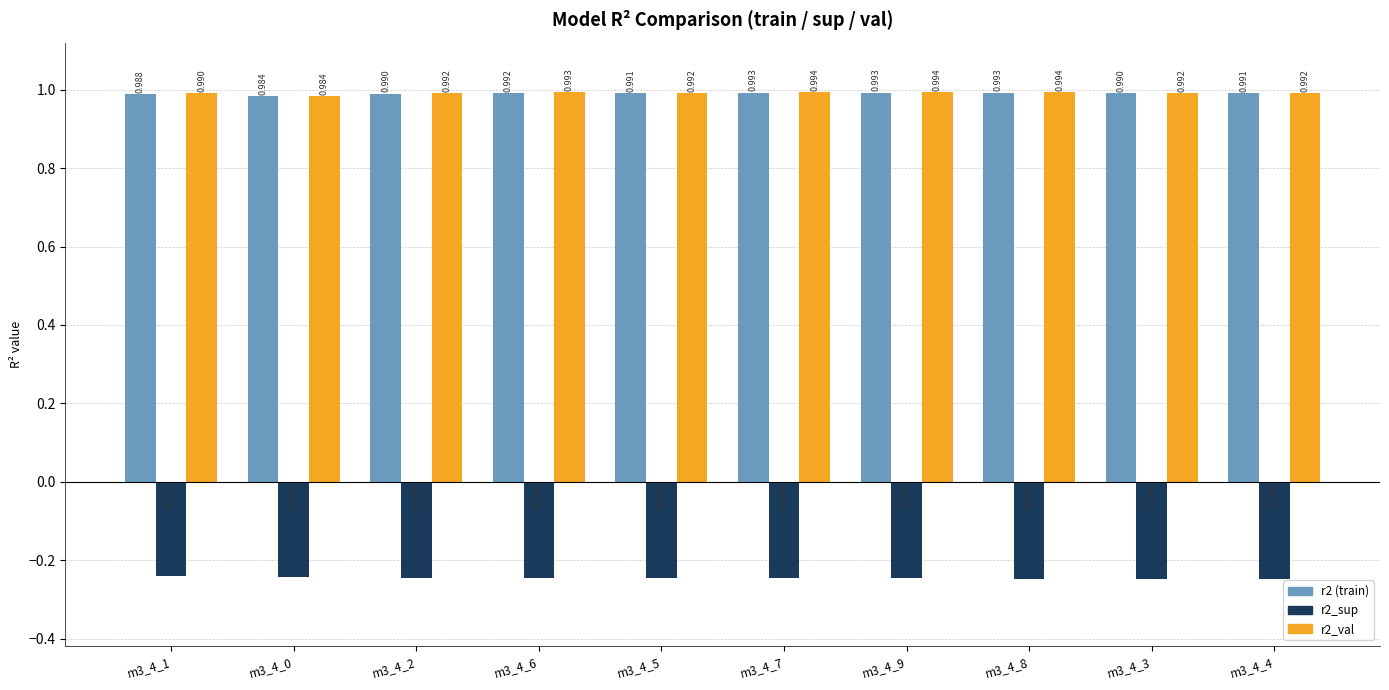

True or false: r2_val has a value of 1.0 at m3_4_5.

True